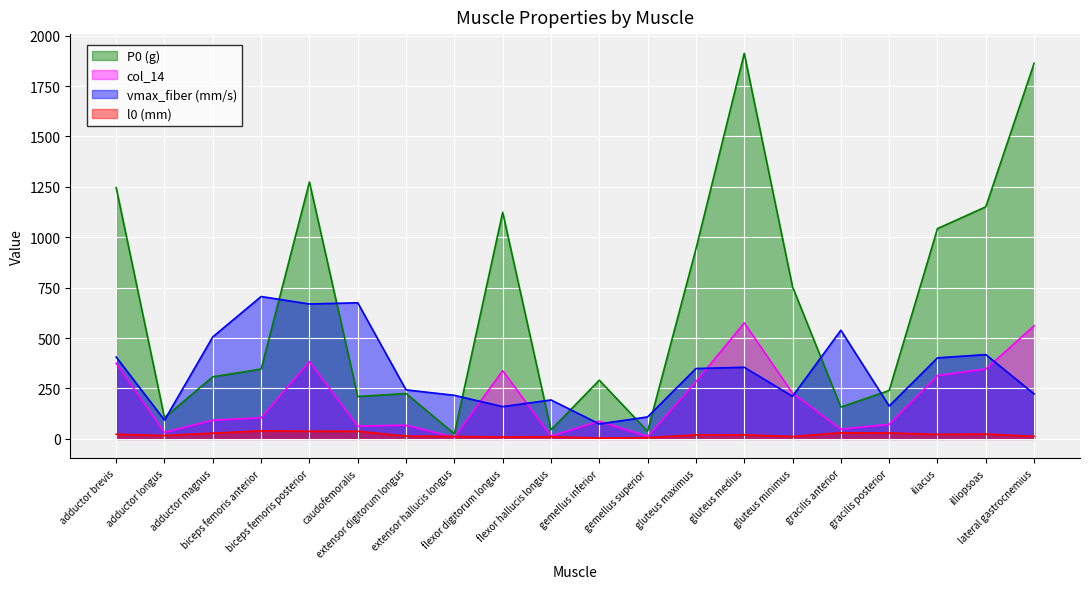

Read the vmax_fiber (mm/s) value at flexor digitorum longus.

160.0